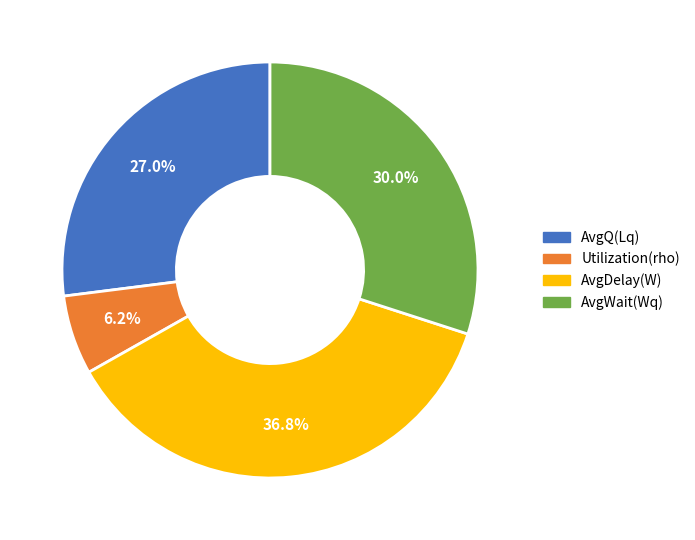

Does any single category account for the majority?

No